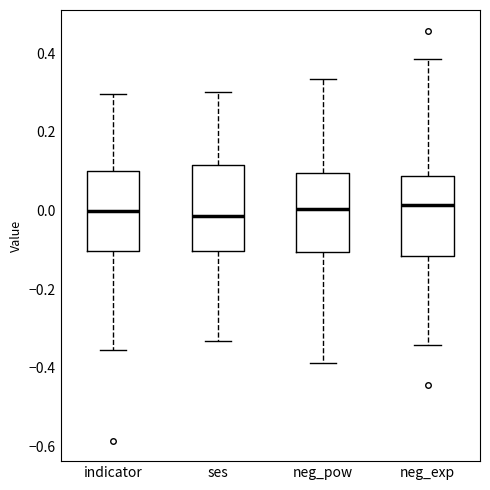

Where does the median line of the box for indicator sit on the y-axis? The values are not printed on the chart, so give them approximately, as read against the axis.

0.00